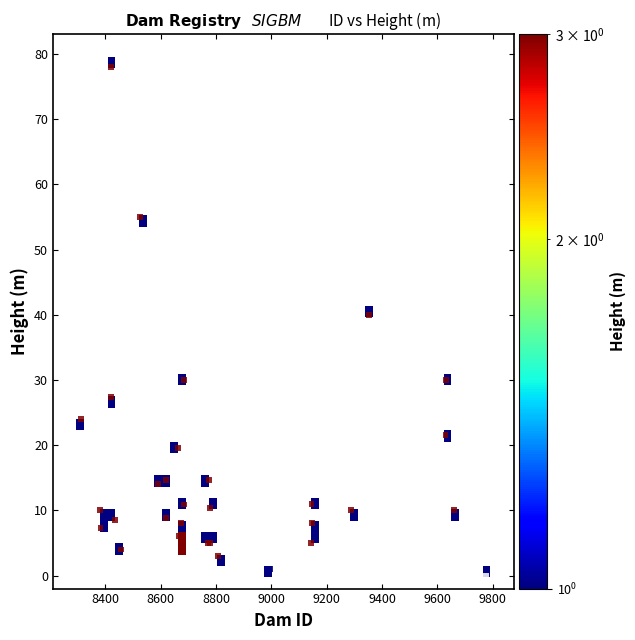

What Y value in the scatter plot is closest to 39?

40.0